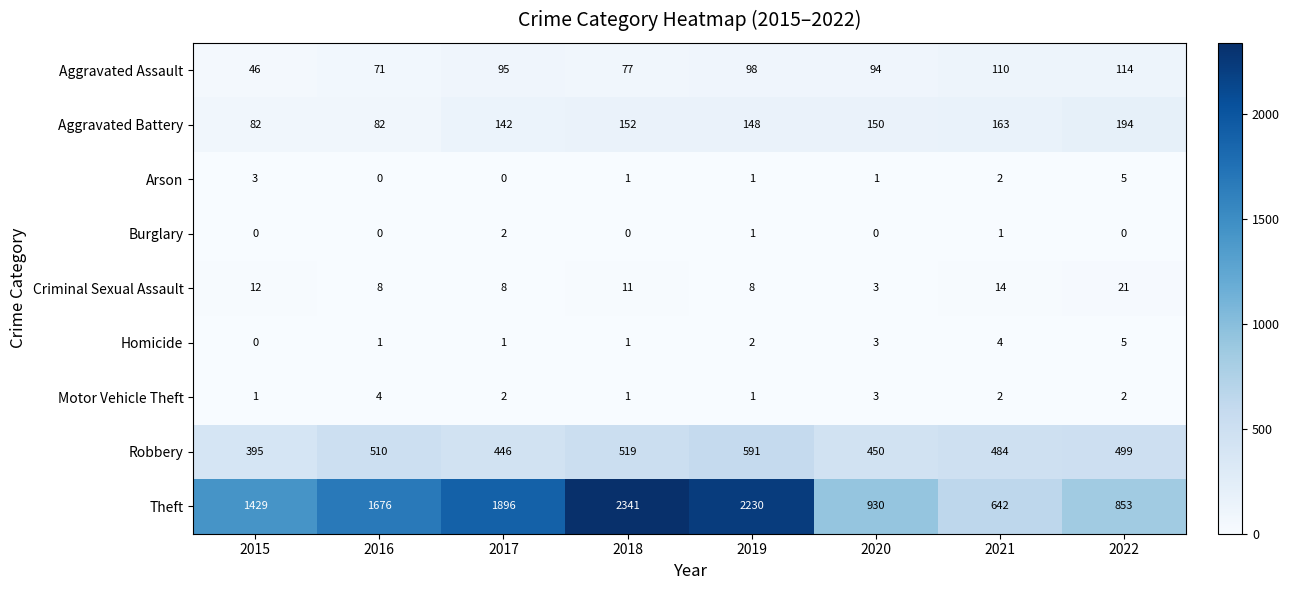

At which category does the chart reach its peak across all series?

2018